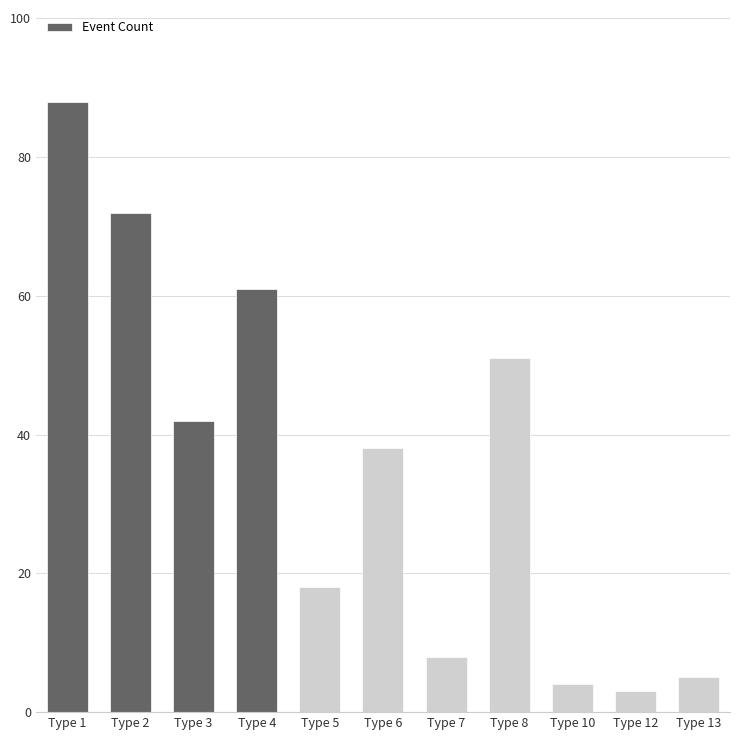

Rank the categories by value from highest to lowest.

Type 1, Type 2, Type 4, Type 8, Type 3, Type 6, Type 5, Type 7, Type 13, Type 10, Type 12